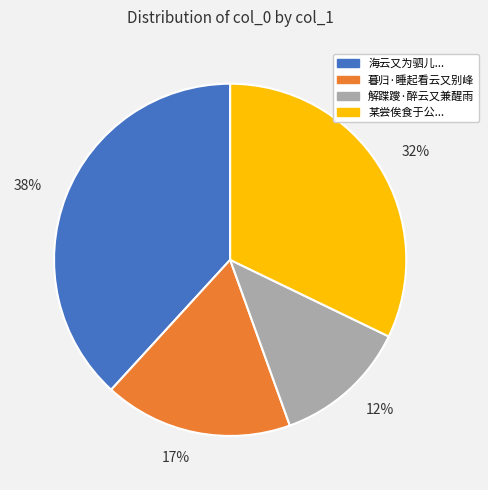

To the nearest percent, what is the difference between the largest and smallest slice percentages?

26%